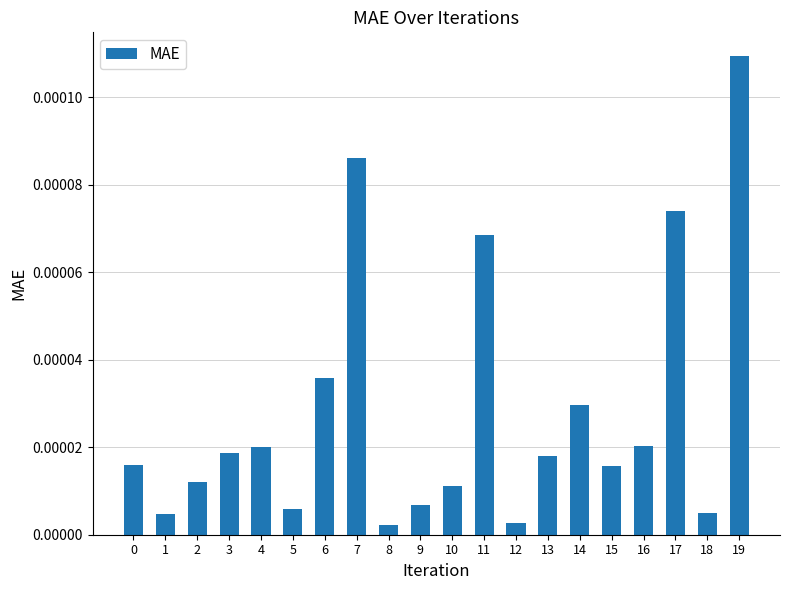

Between 11 and 5, which is larger?

11